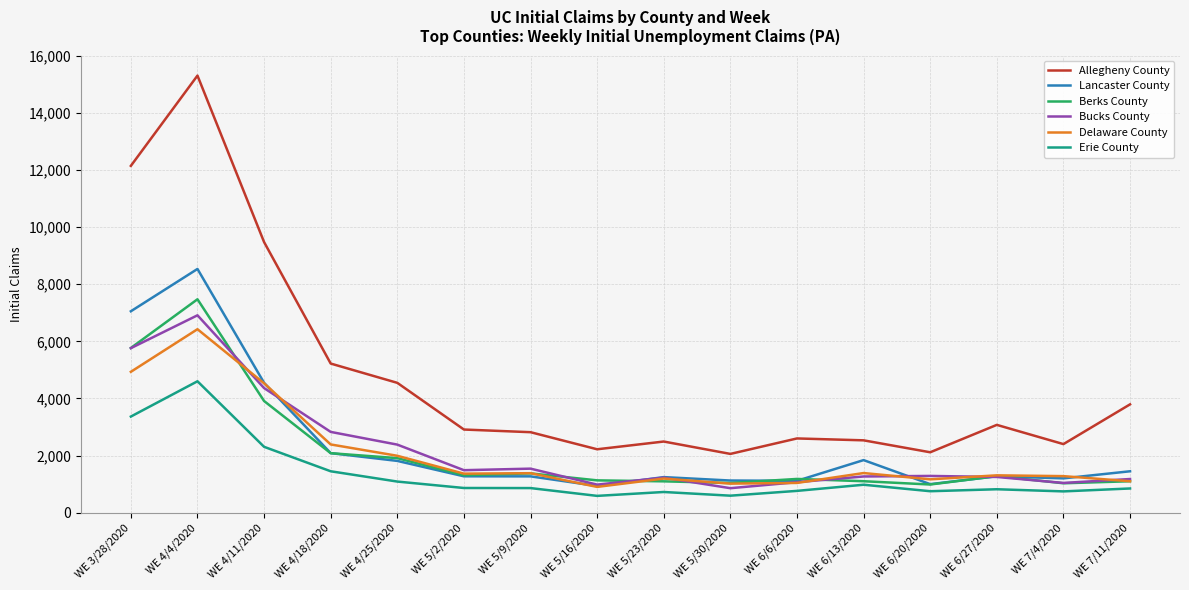

Between WE 3/28/2020 and WE 7/4/2020, which series saw the biggest shift?

Allegheny County